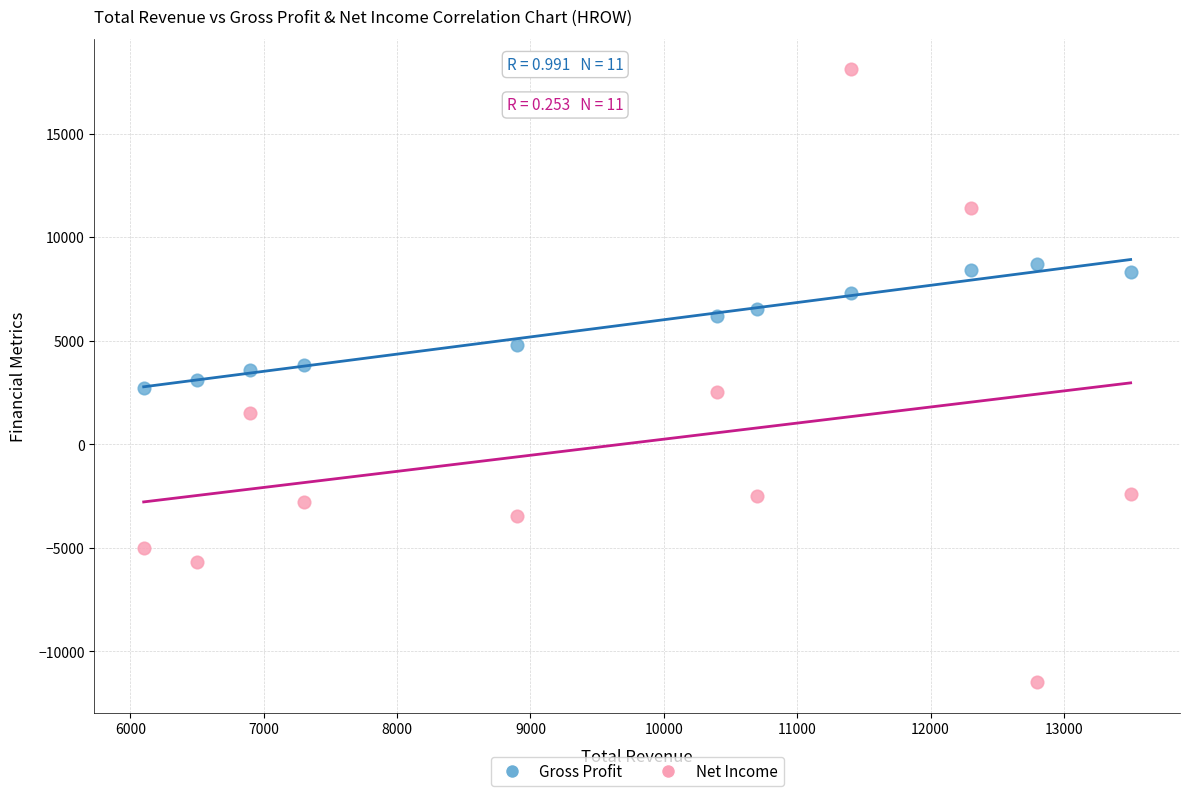

What is the X range (max minus min) for the scatter plot?

7400